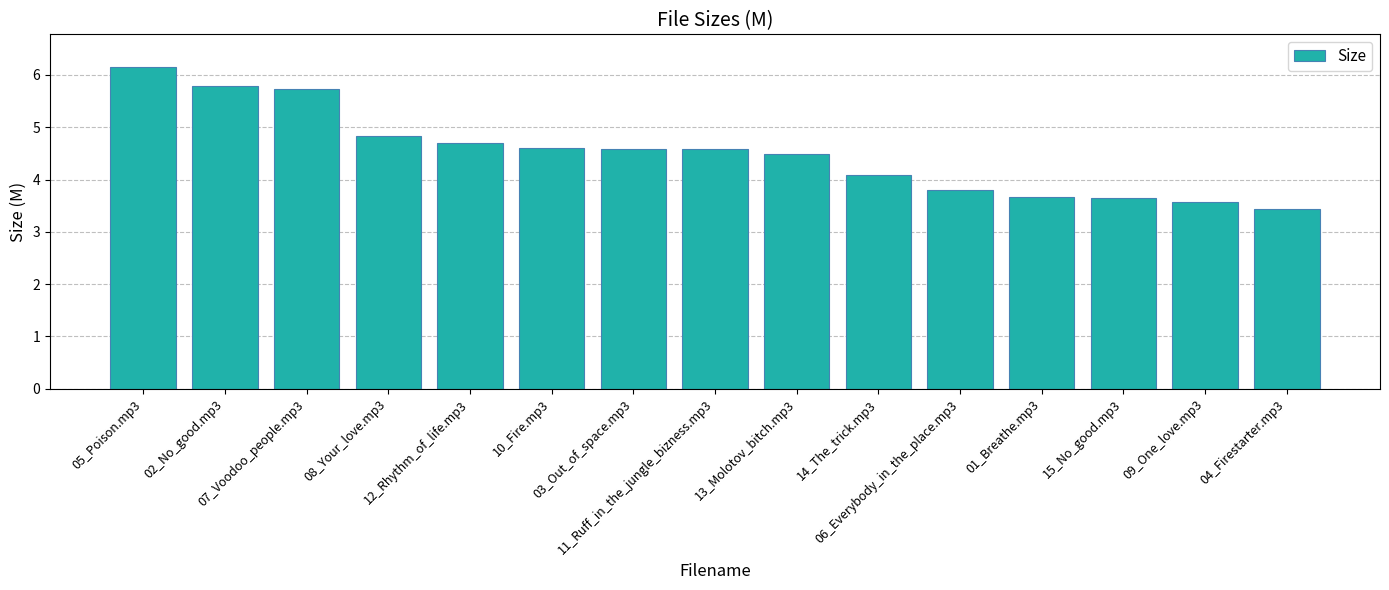

What is the minimum value shown in the chart?

3.4